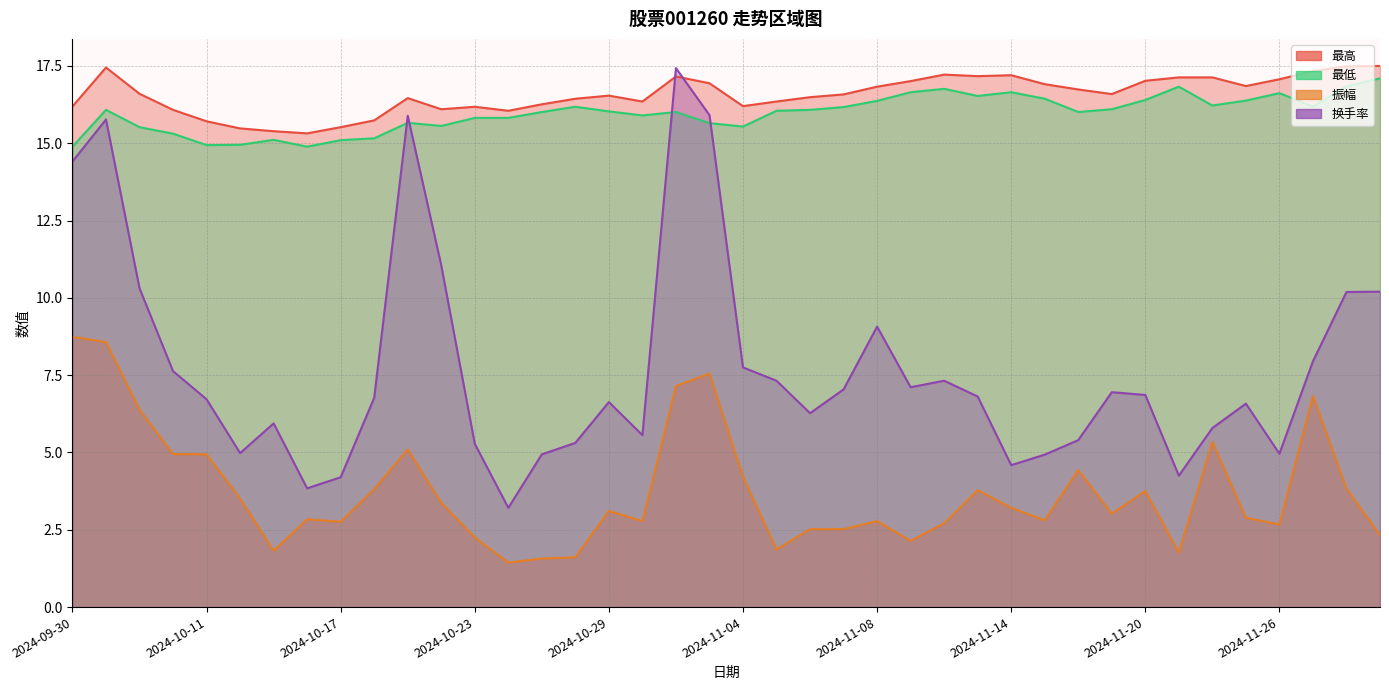

What is the sum of all 振幅 values?

149.6